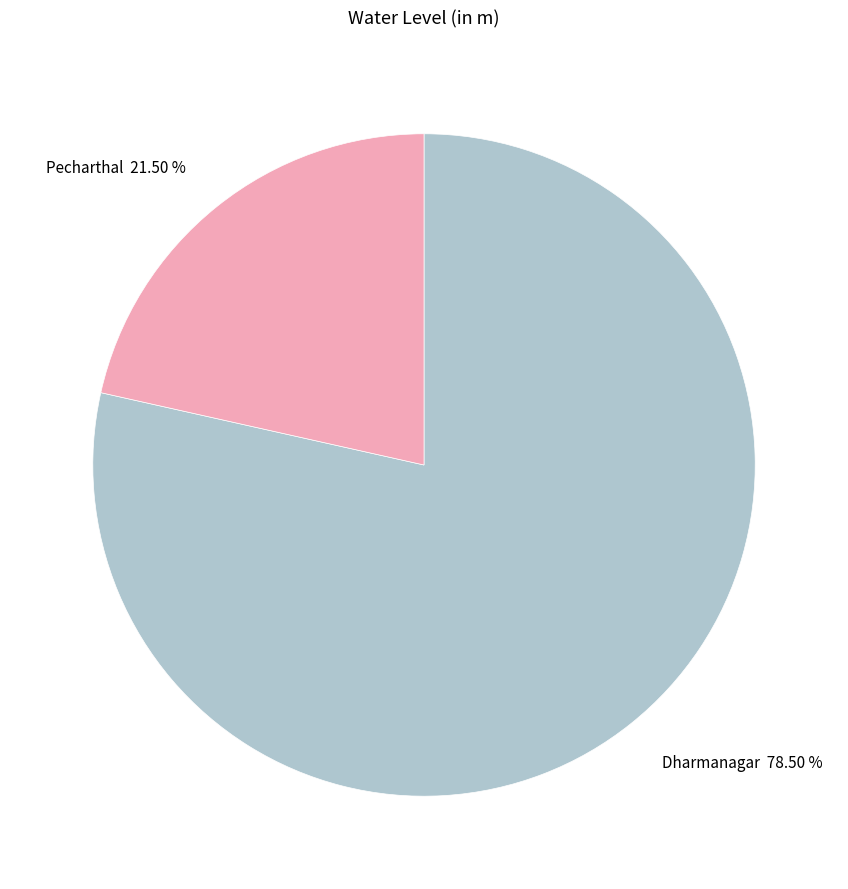

Approximately how many times larger is the value at Pecharthal compared to Dharmanagar?

0.3